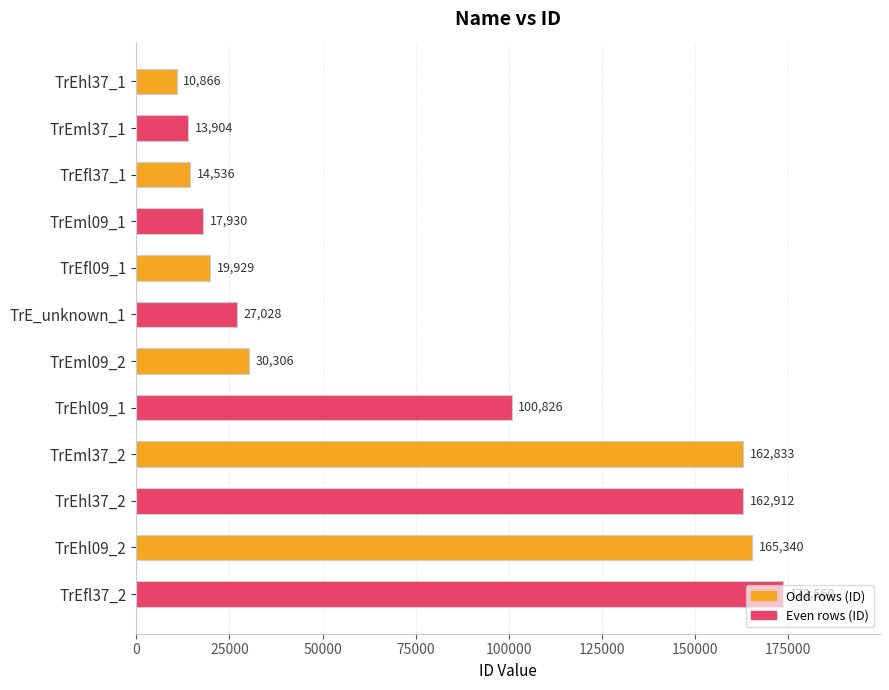

What is the difference between the second highest and second lowest values?

151436